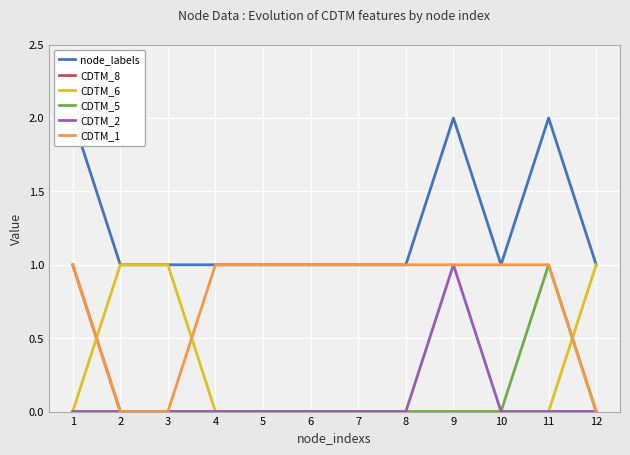

Reading left to right, extract all data points from this chart.

node_labels: 2	1	1	1	1	1	1	1	2	1	2	1
CDTM_8: 1	0	0	0	0	0	0	0	0	0	0	0
CDTM_6: 0	1	1	0	0	0	0	0	0	0	0	1
CDTM_5: 0	0	0	0	0	0	0	0	0	0	1	0
CDTM_2: 0	0	0	0	0	0	0	0	1	0	0	0
CDTM_1: 1	0	0	1	1	1	1	1	1	1	1	0